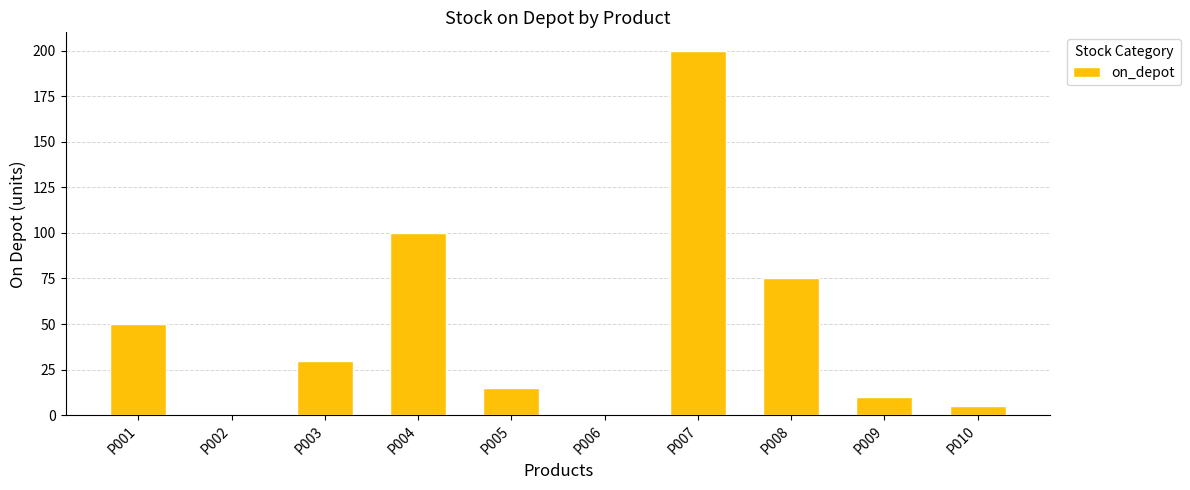

How many categories are shown in the chart?

10